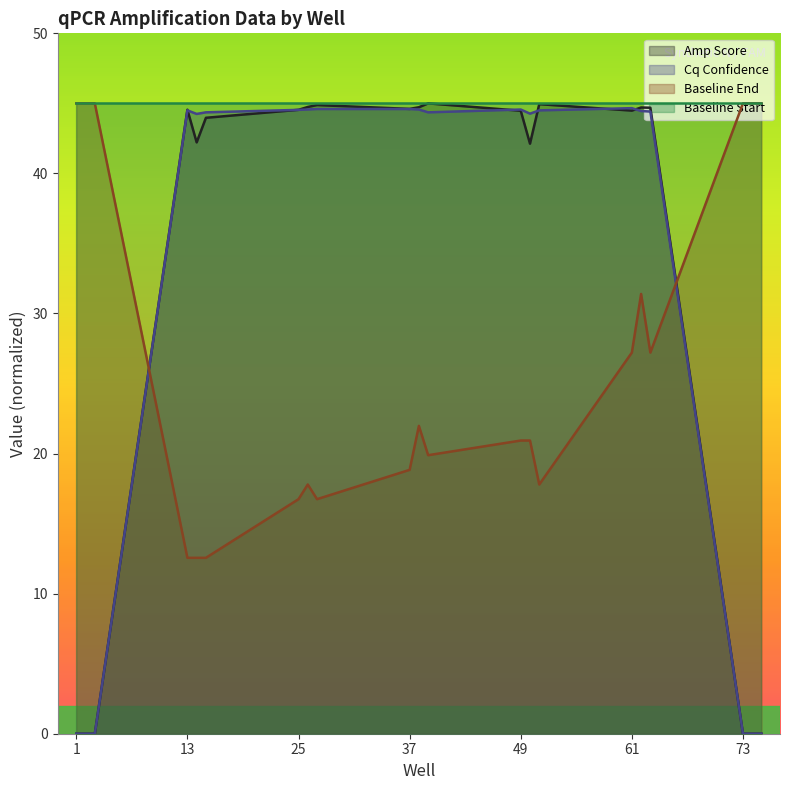

How many times do Baseline End and Cq Confidence cross each other?

2